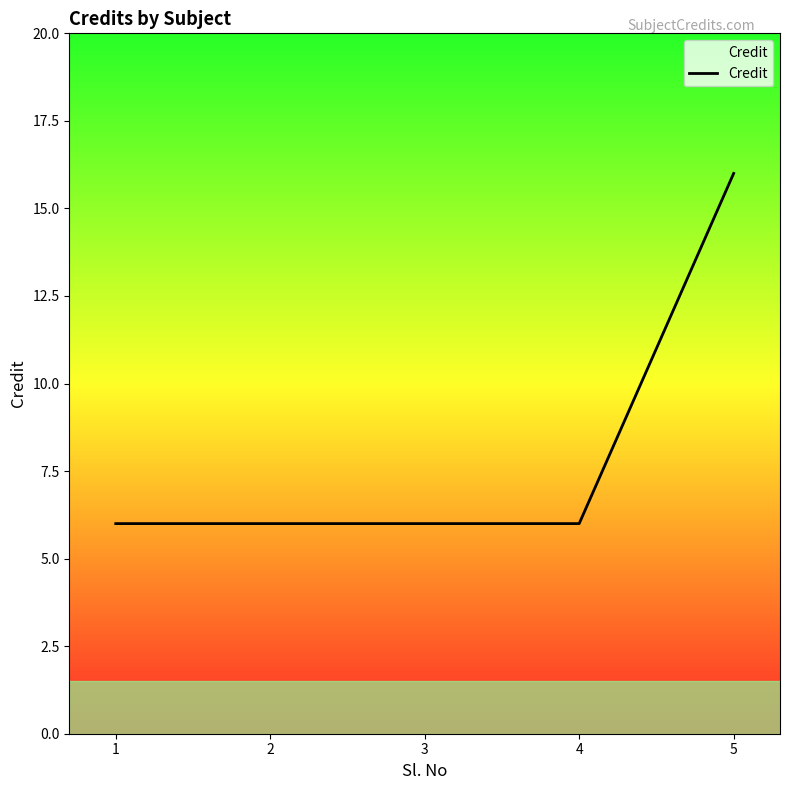

What is the maximum value shown in the chart?

16